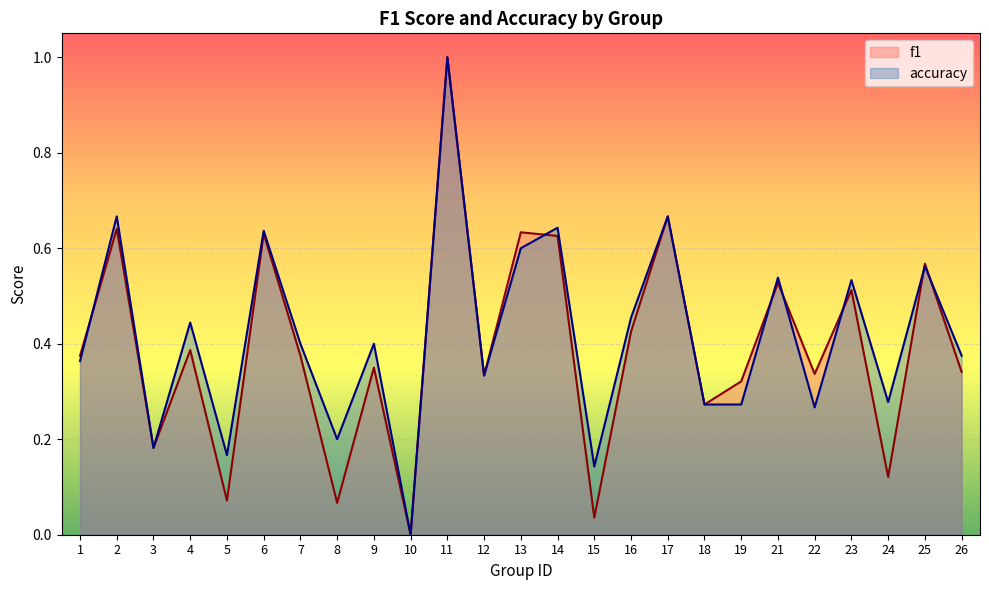

Does the chart display data point markers on the line(s)?

No